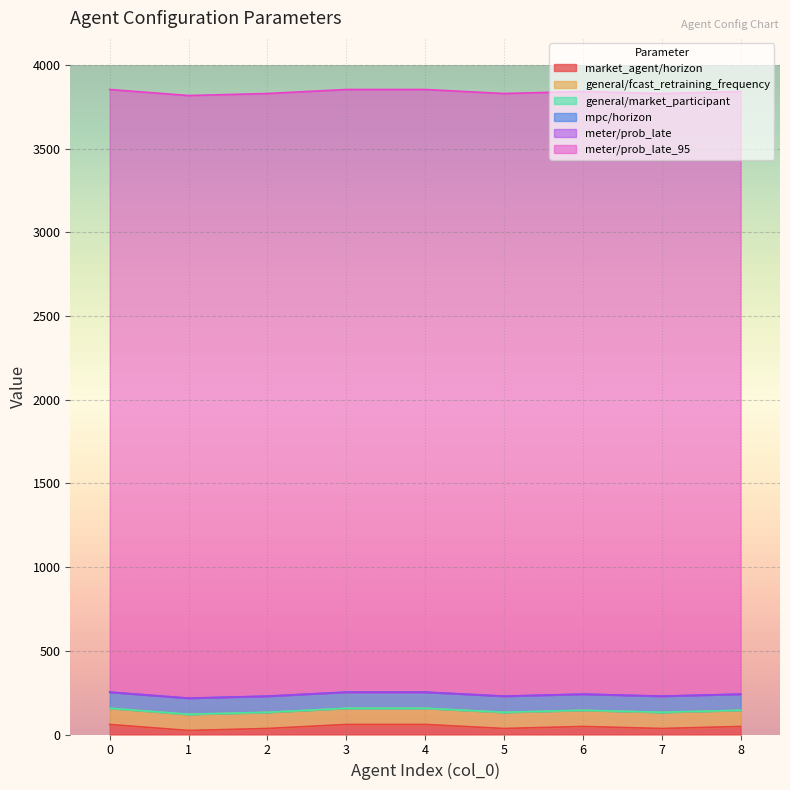

The meter/prob_late_95 series shows 3600 at 6. True or false?

True